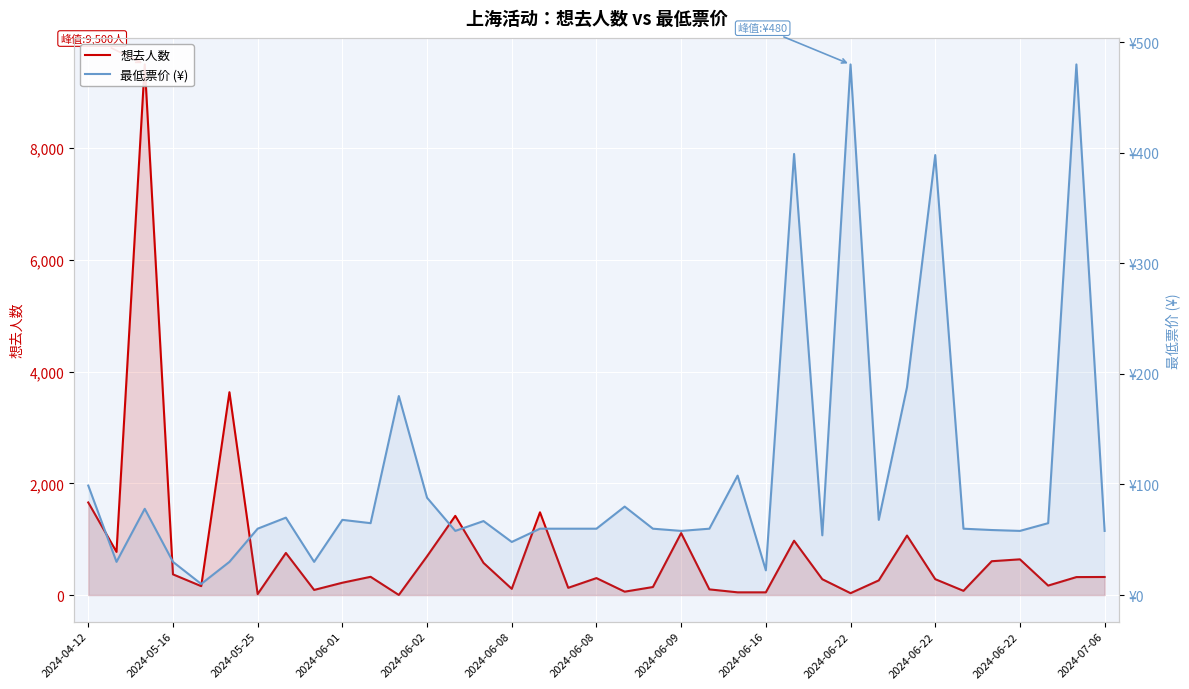

Where does the 想去人数 series first go above 303?

2024-04-12